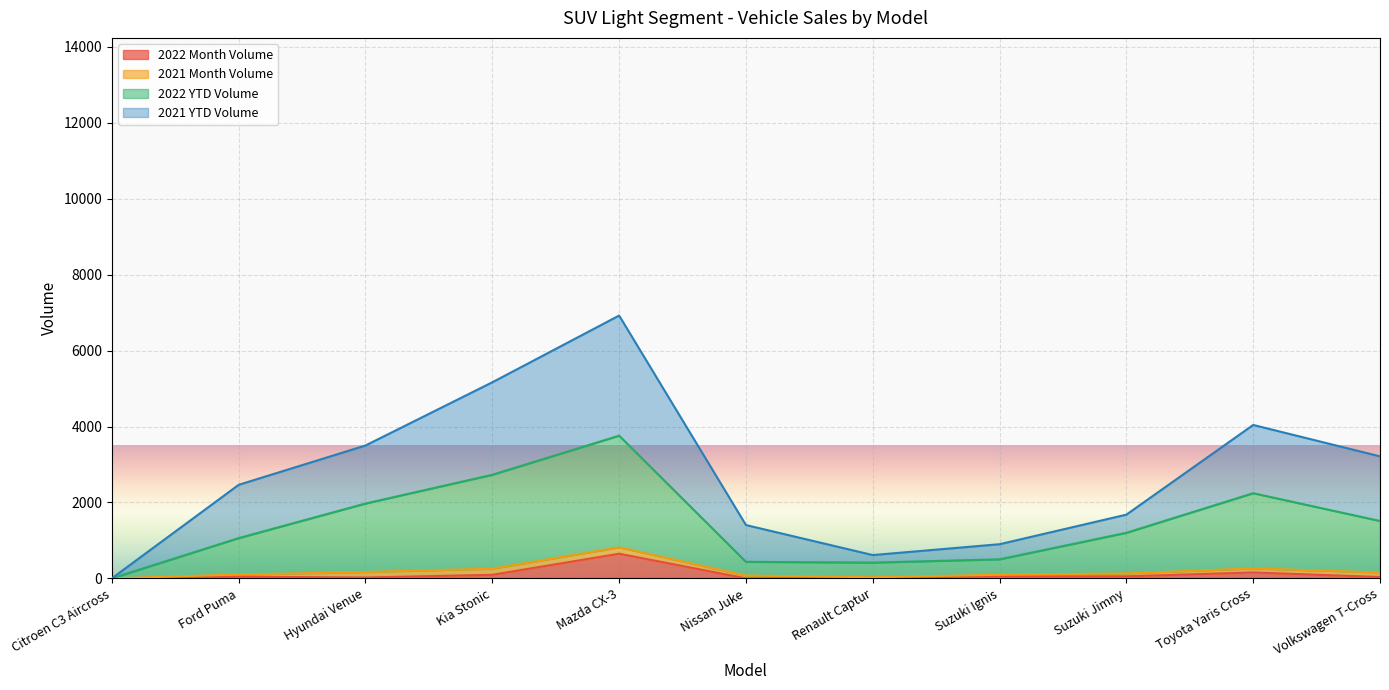

How many interior local valleys does the 2022 YTD Volume series have?

1